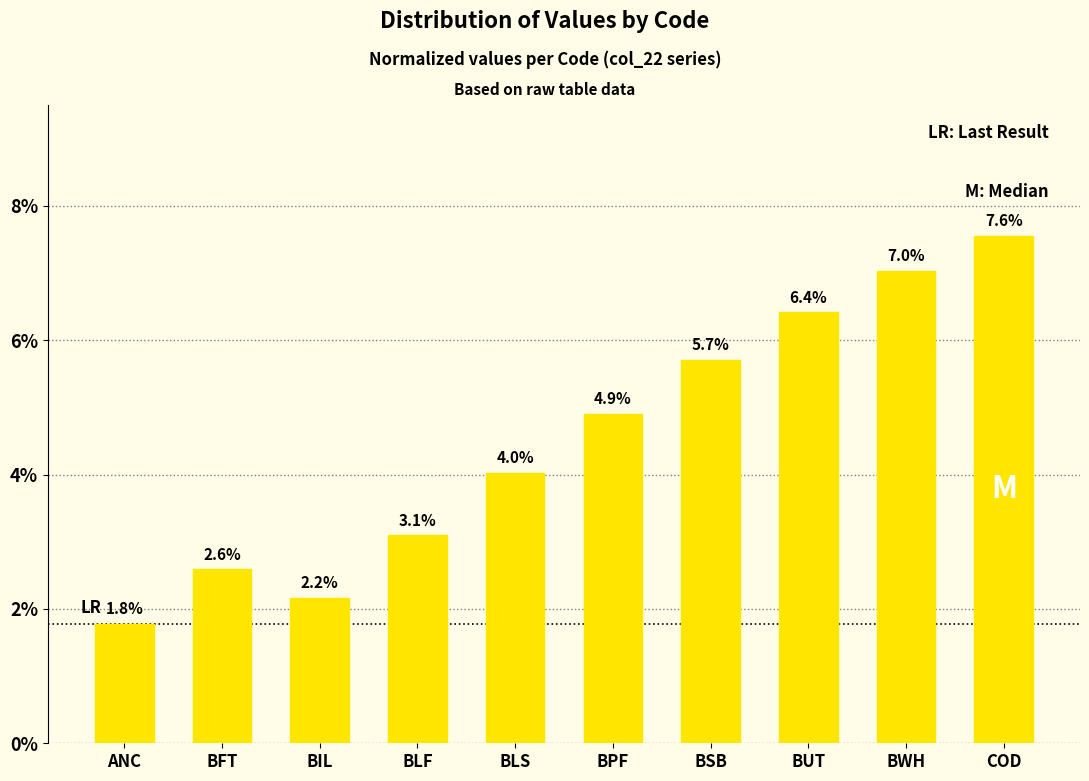

Does the chart contain any negative values?

No